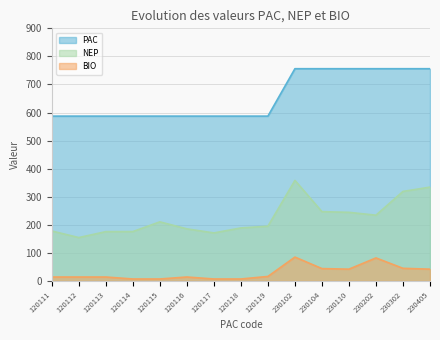

At how many categories does at least one series exceed 674?

6